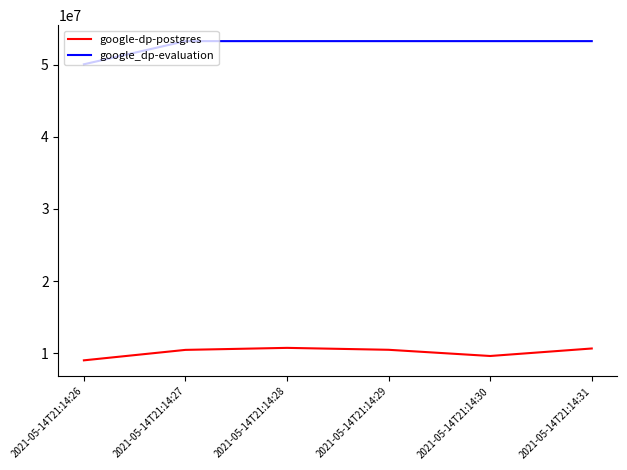

Which series has the largest total across all categories?

google_dp-evaluation